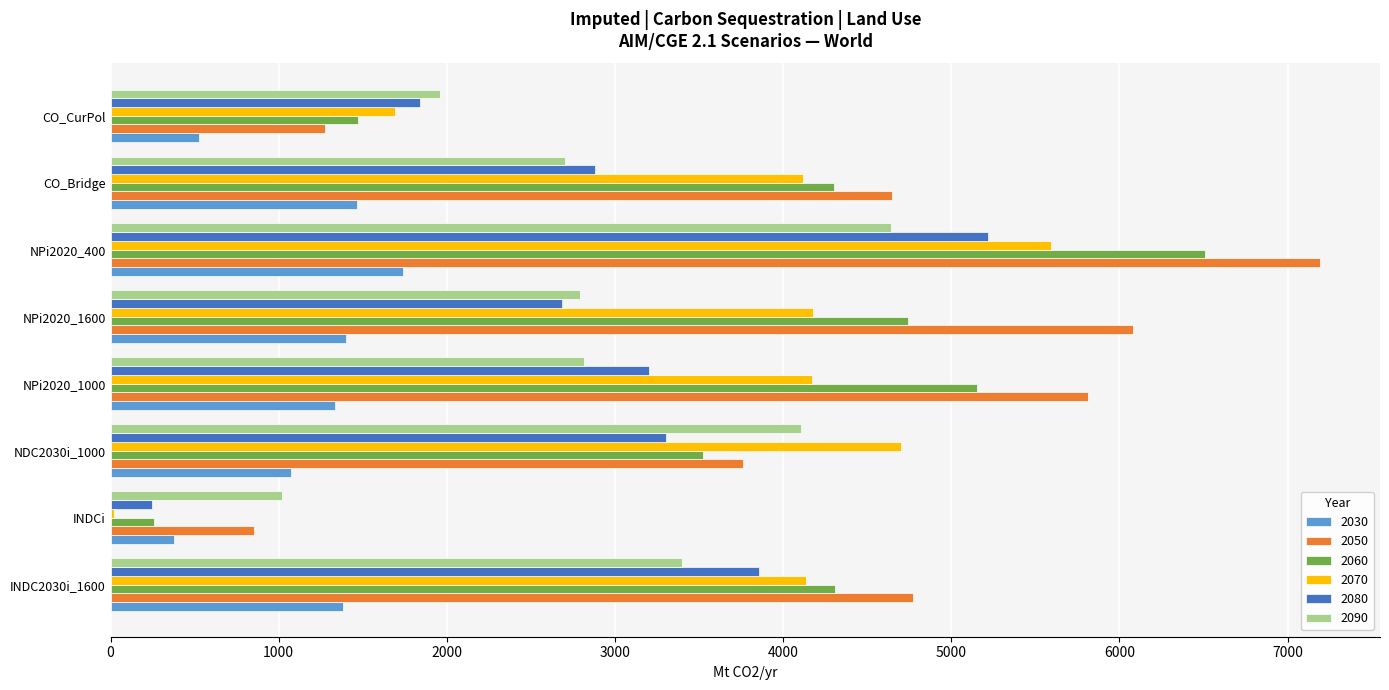

Which category has the highest value in the 2050 series?

NPi2020_400